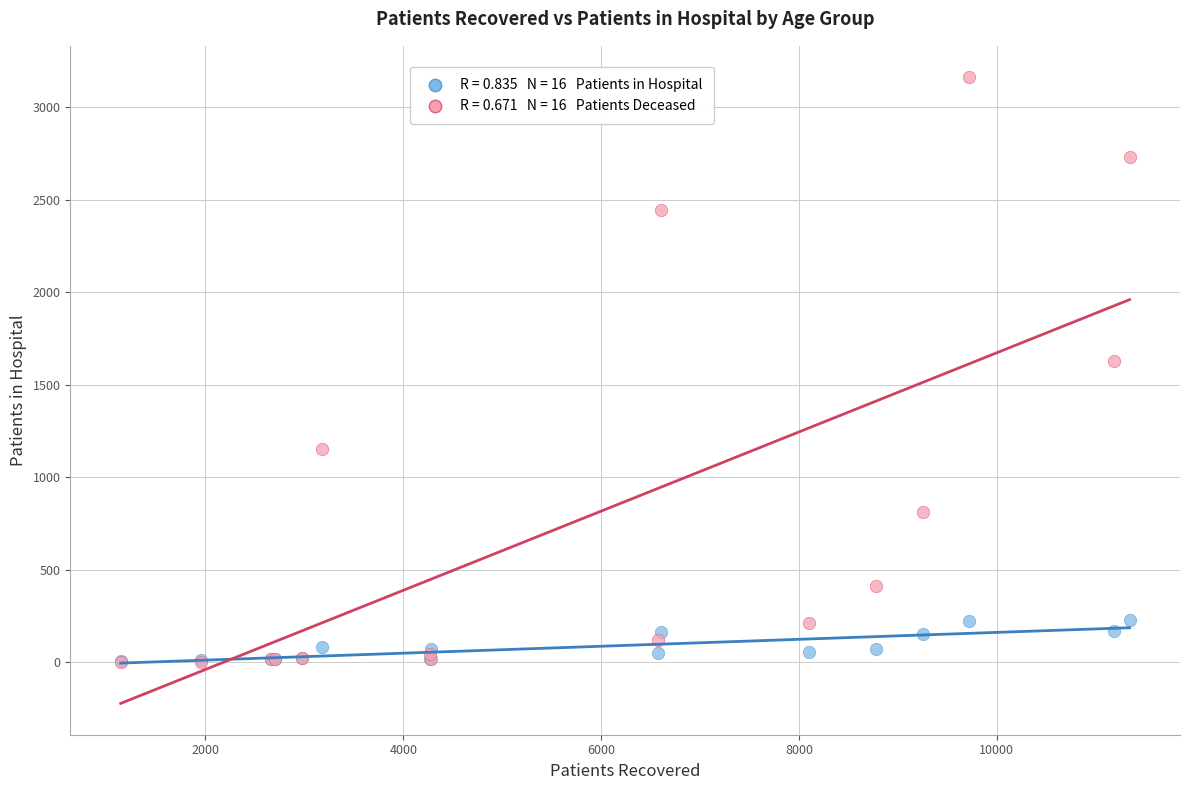

Across all series, what Y value is closest to 1582?

1627